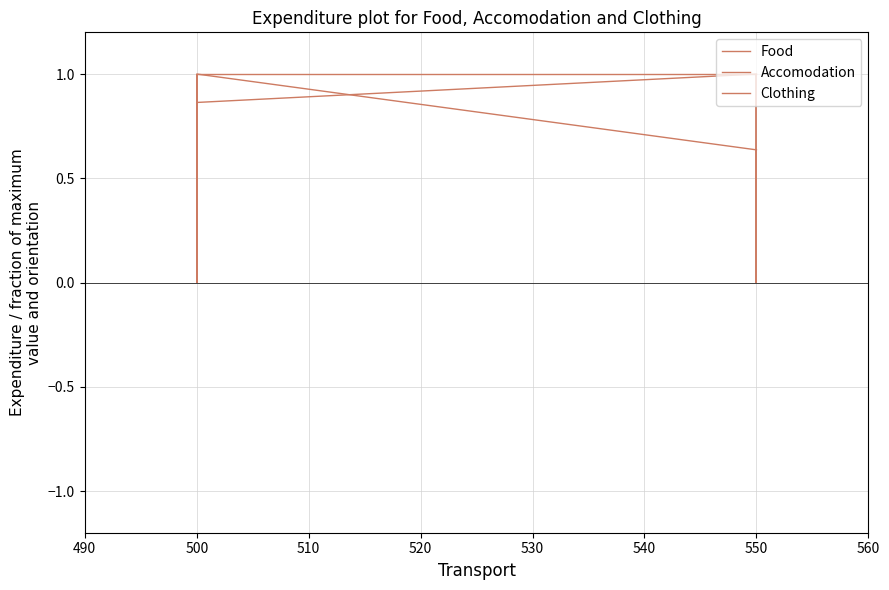

Reading left to right, list all the values displayed in this chart.

Food: 0.9	0.9	1.0
Accomodation: 1.0	1.0	1.0
Clothing: 0.7	1.0	0.6